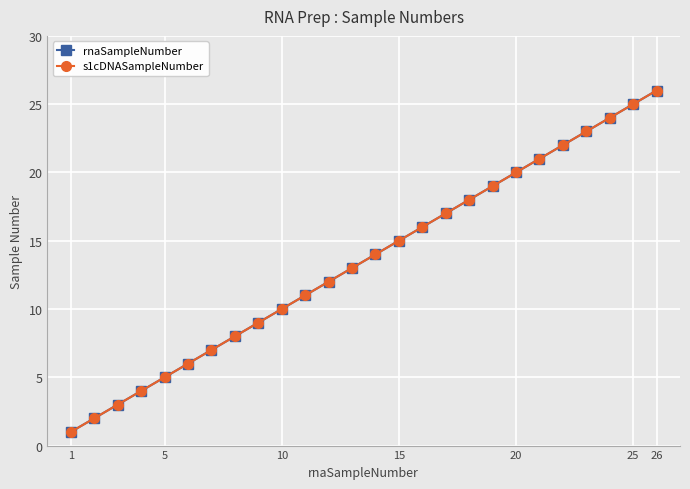

Is this an area chart (filled region under the line)?

No